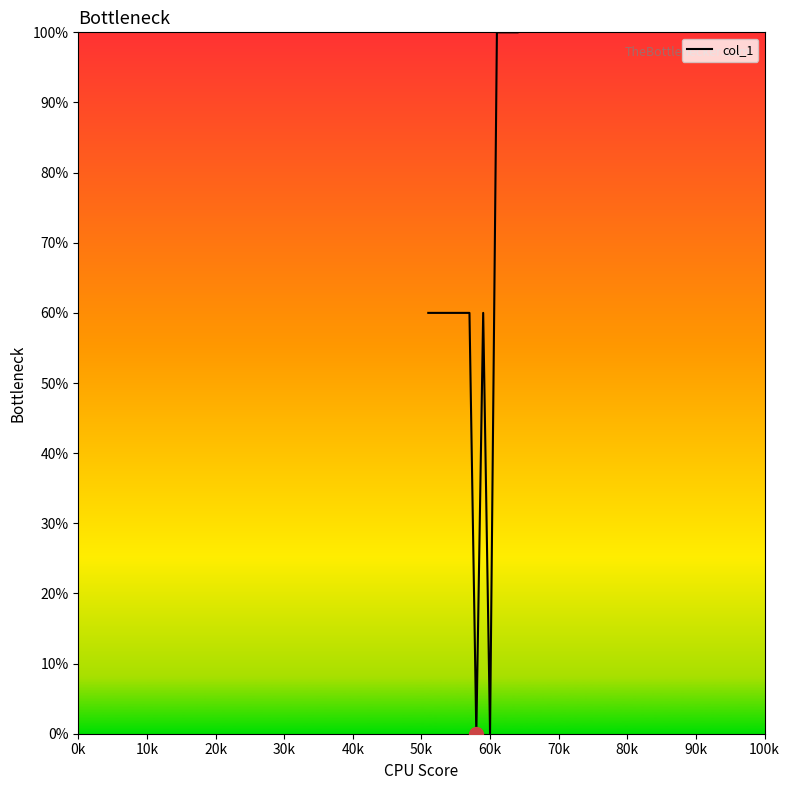

What is the difference between the maximum and minimum values?

100.0